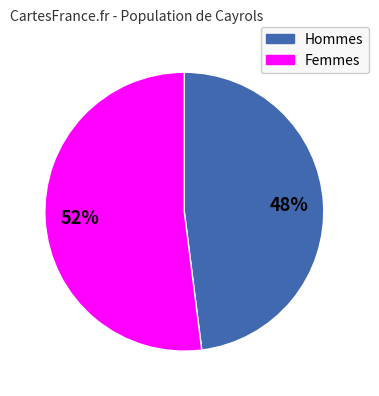

Is there a majority slice in this chart?

Yes